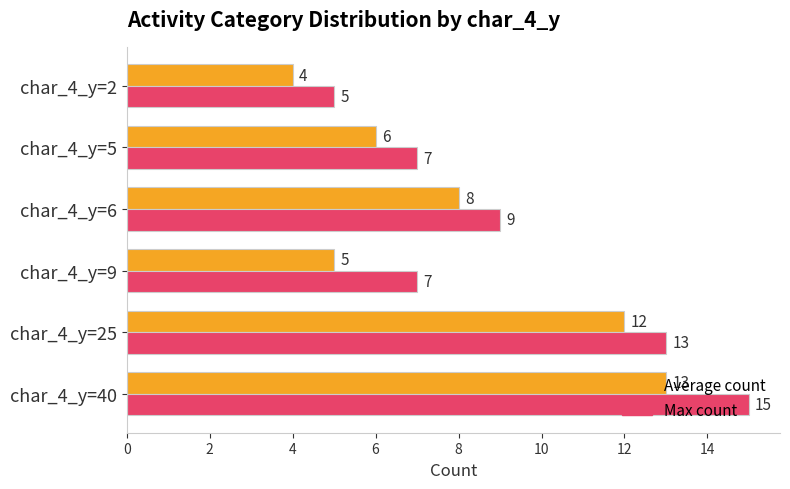

What is the total value across all series at char_4_y=25?

25